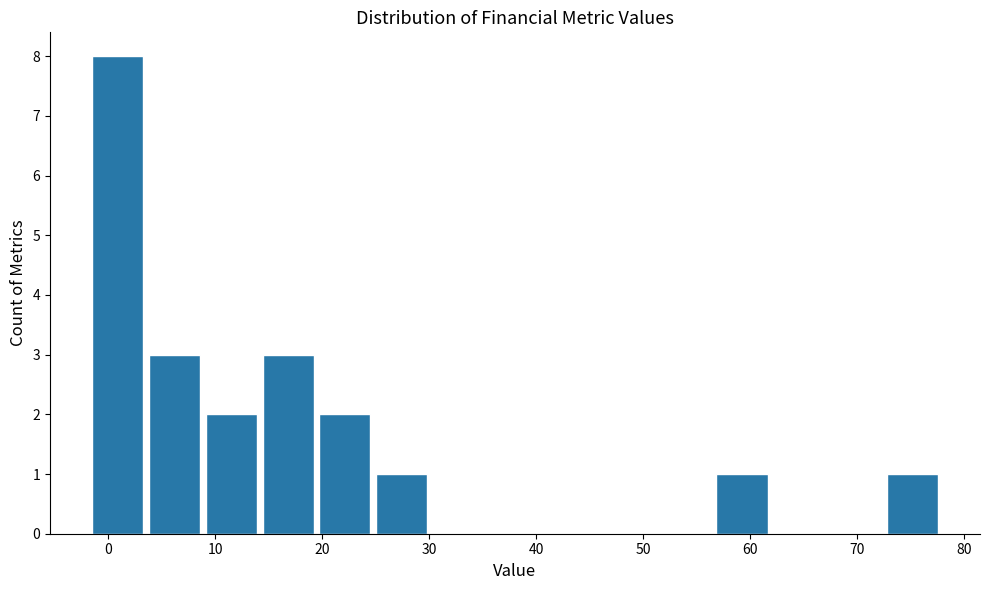

Reading left to right, list every bar in this chart as the range it spans on the x-axis followed by its height. Neither the bar edges nor the heights are printed on the chart, so give them approximately, as read against the axes.

-2 to 4: 8
4 to 9: 3
9 to 14: 2
14 to 19: 3
19 to 25: 2
25 to 30: 1
30 to 35: 0
35 to 41: 0
41 to 46: 0
46 to 51: 0
51 to 57: 0
57 to 62: 1
62 to 67: 0
67 to 72: 0
72 to 78: 1